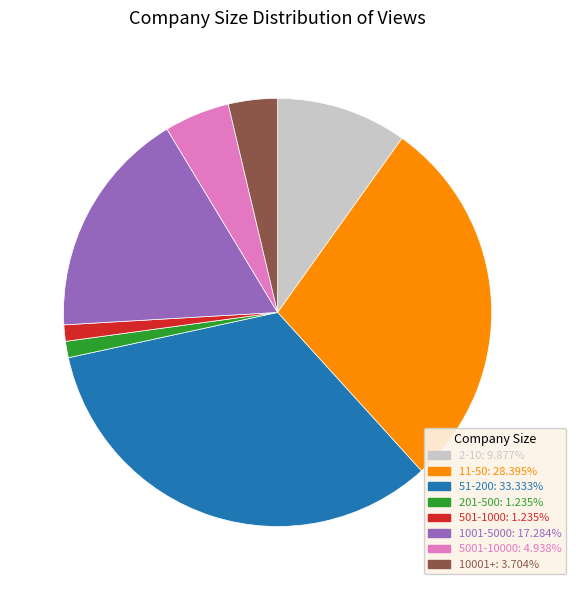

The 501-1000 slice represents 1% of the pie. True or false?

True